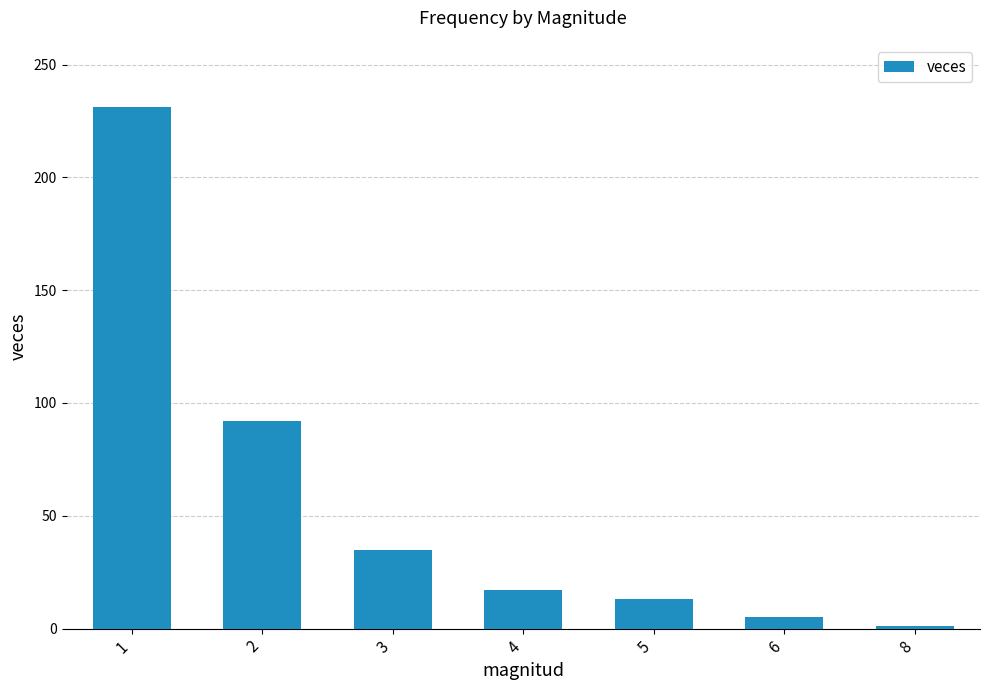

Reading left to right, transcribe all the data shown in this chart.

231	92	35	17	13	5	1